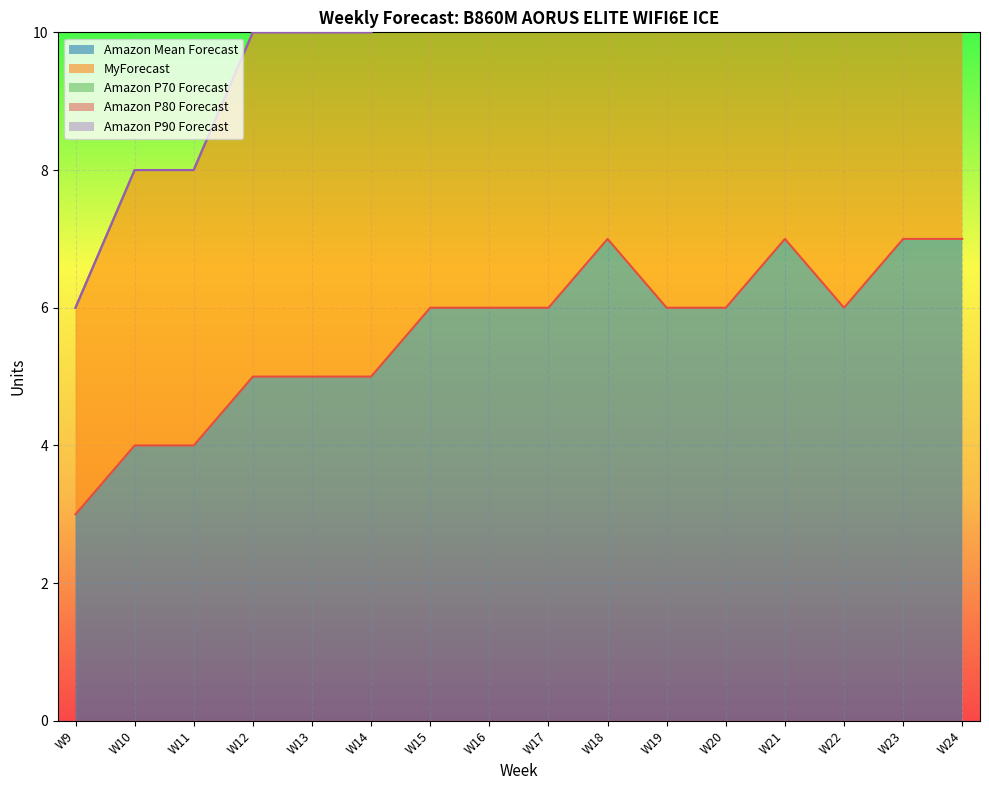

Is it true that Amazon Mean Forecast equals 6 at W19?

True